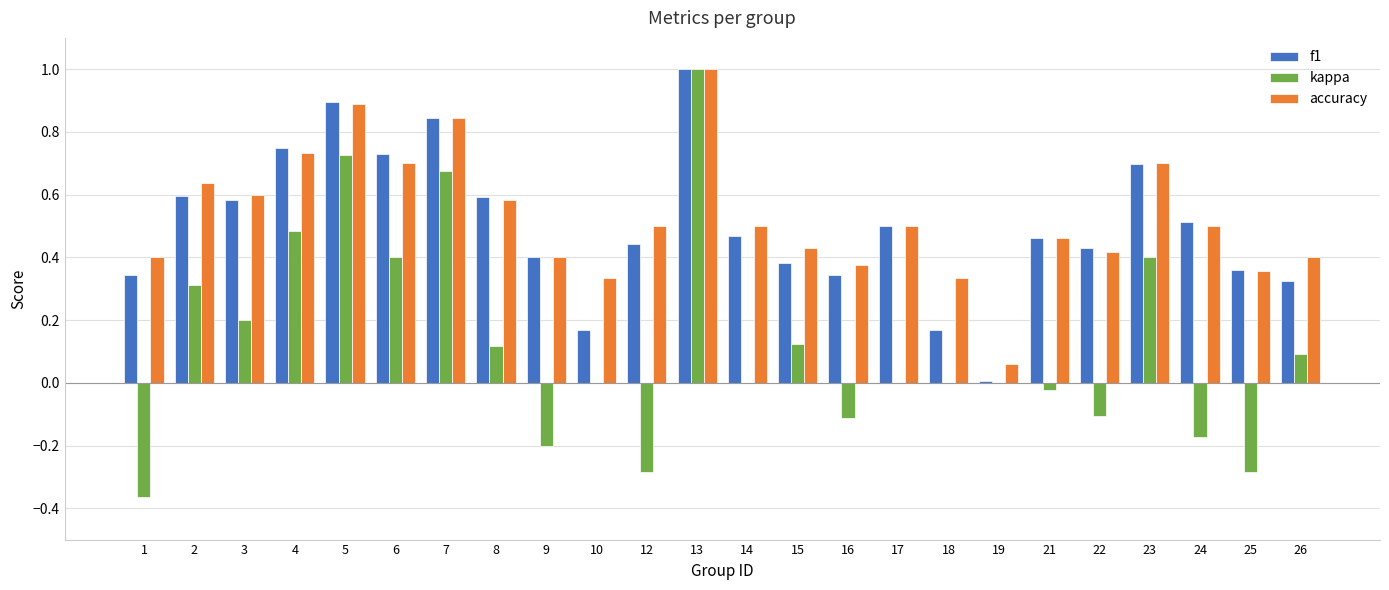

At which label is accuracy closest to 0?

19